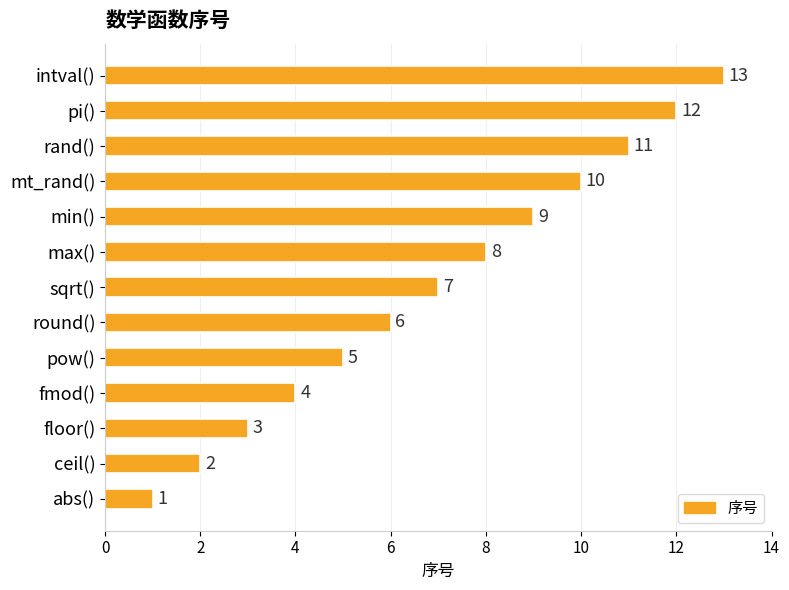

What is the sum of all values?

91